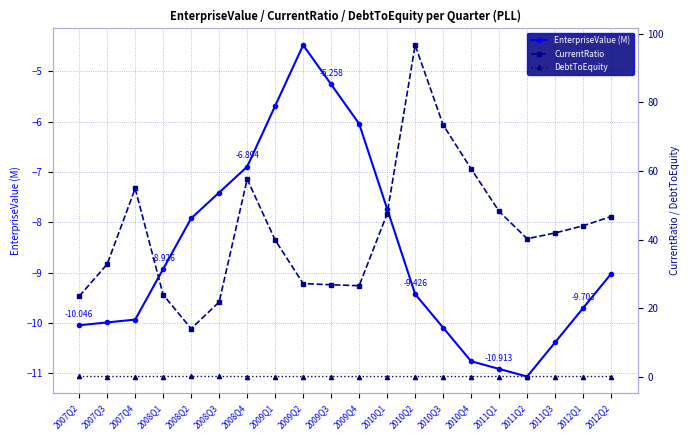

In DebtToEquity, how many points are lower than both neighbors (excluding endpoints)?

3